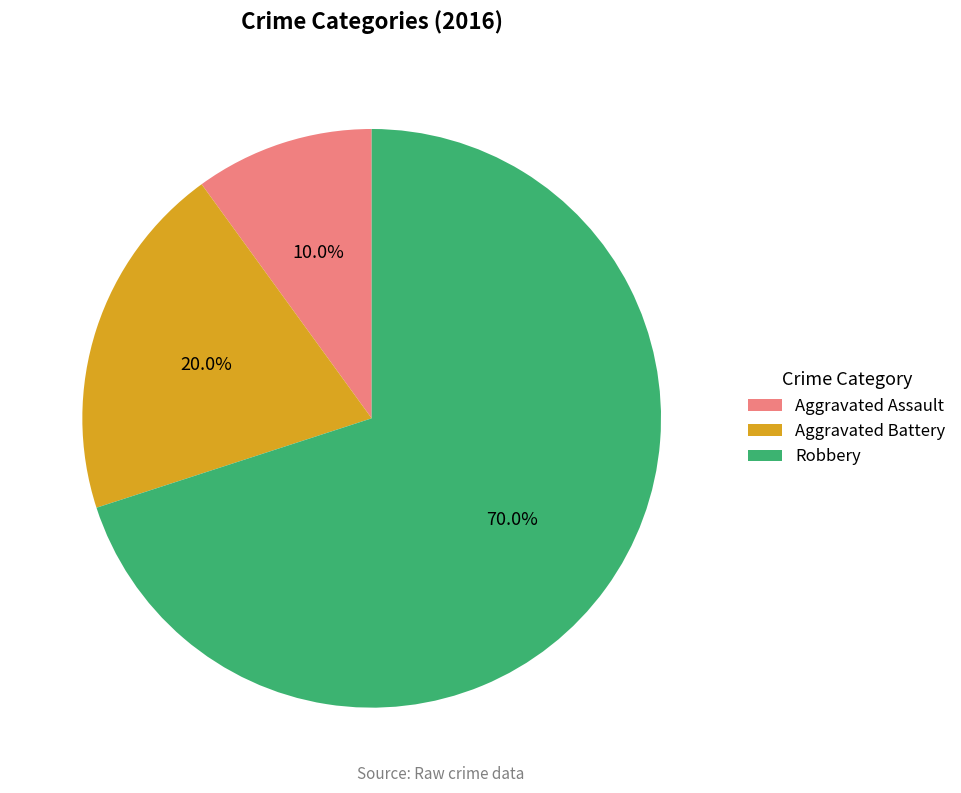

Rank the categories by value from highest to lowest.

Robbery, Aggravated Battery, Aggravated Assault